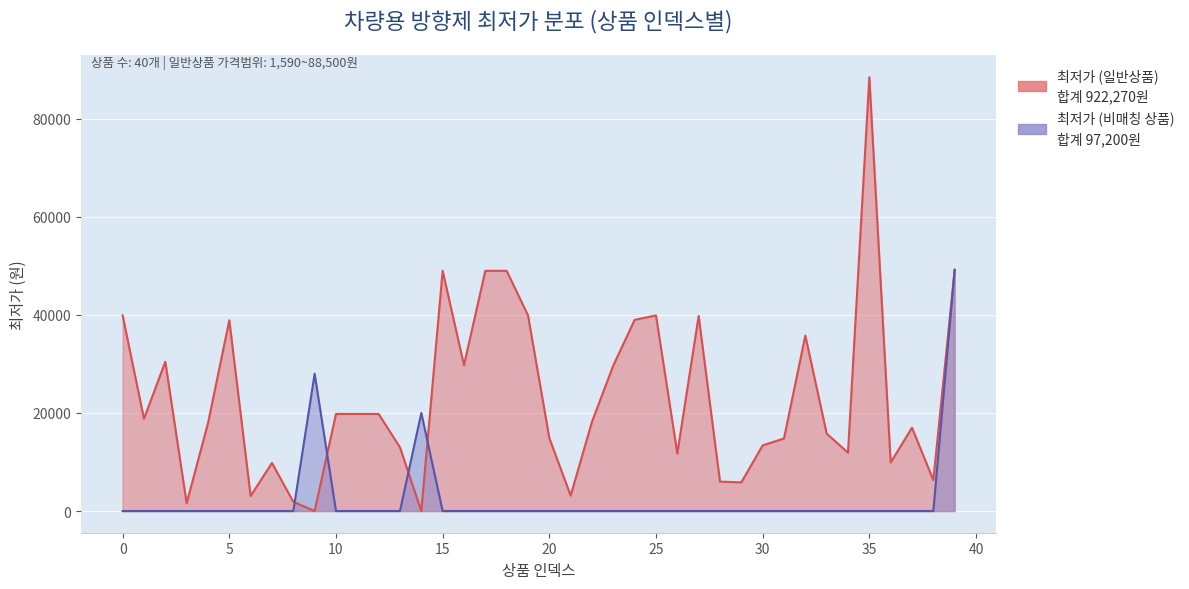

How many data points in 최저가 (비매칭 상품) are above 0?

3